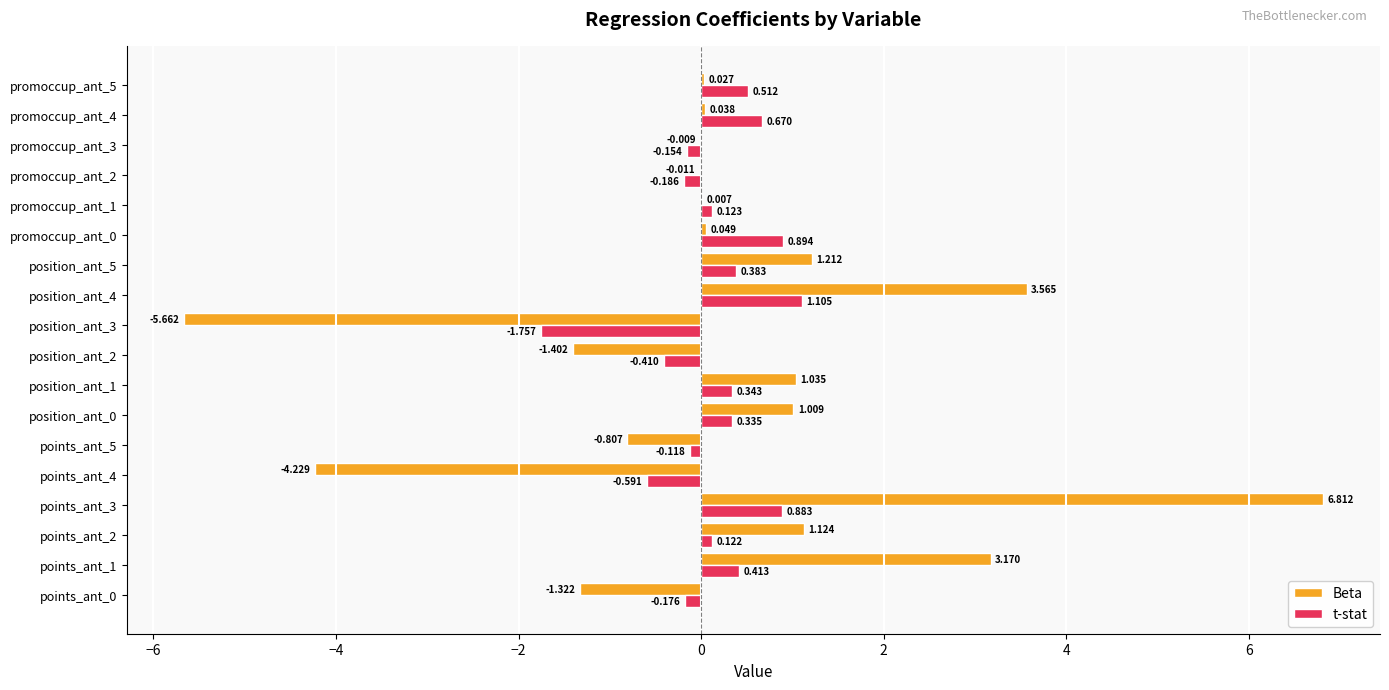

What are all the series names shown in the legend?

Beta, t-stat